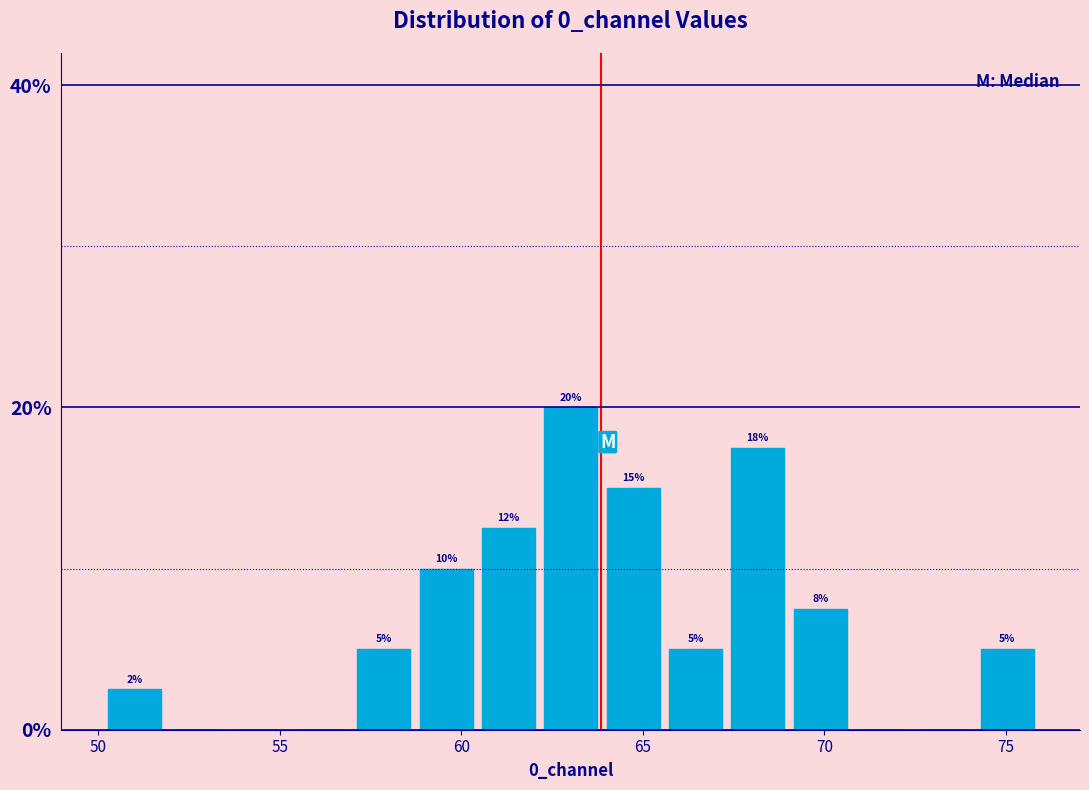

Read against the x-axis, roughly where is the centre of the tallest bar?

63.0